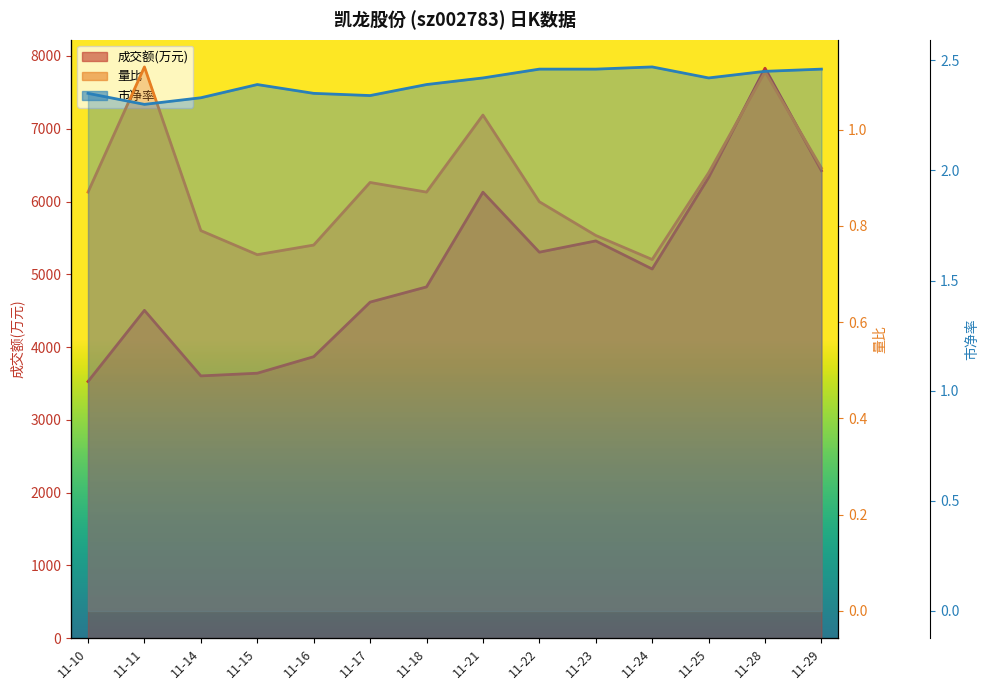

At which category does 成交额(万元) reach its first local valley?

11-14